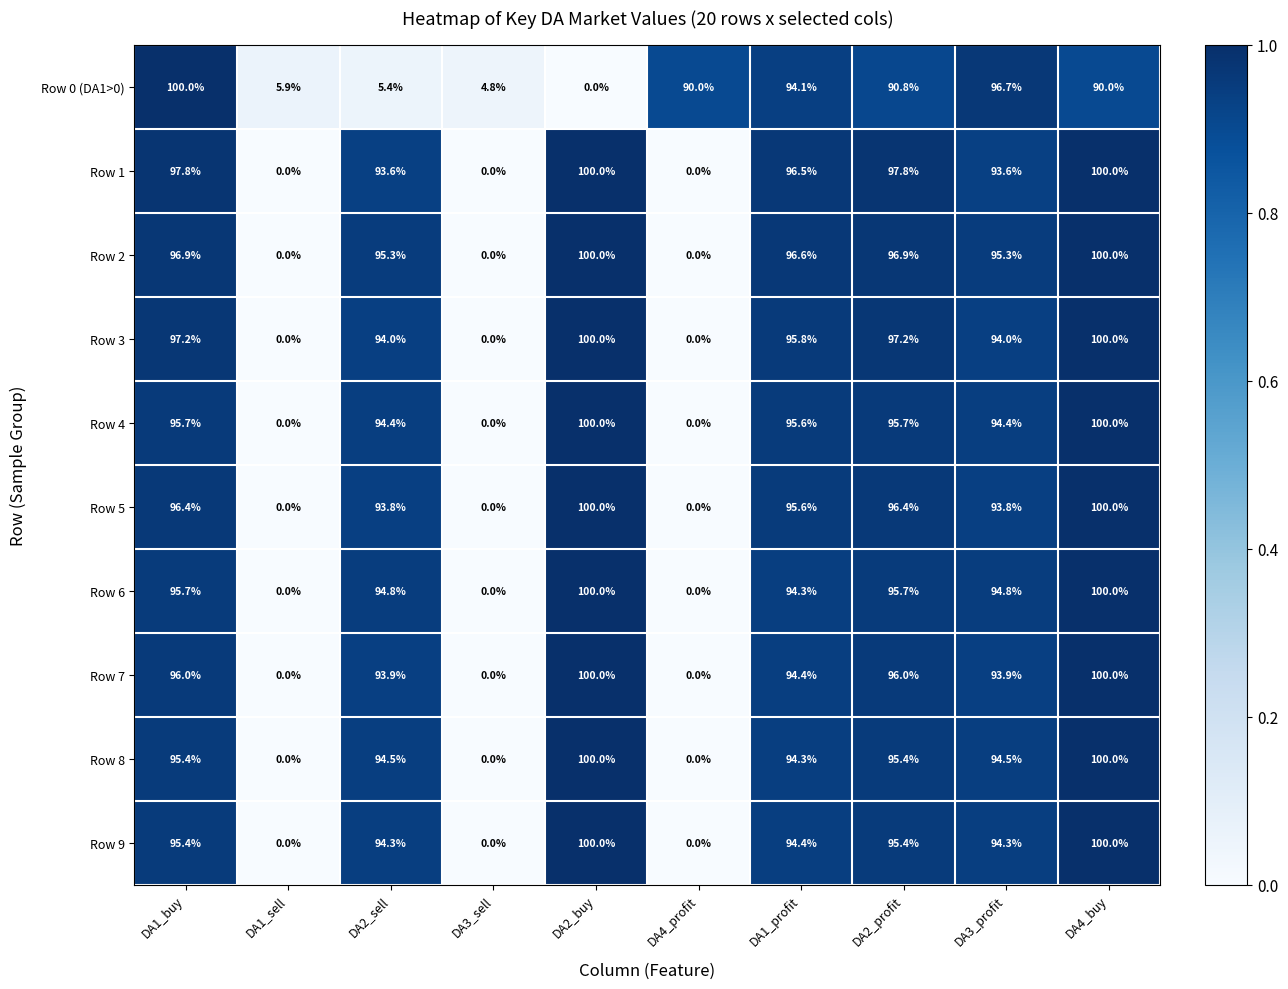

The Row 1 series shows 139.6 at DA2_buy. True or false?

False